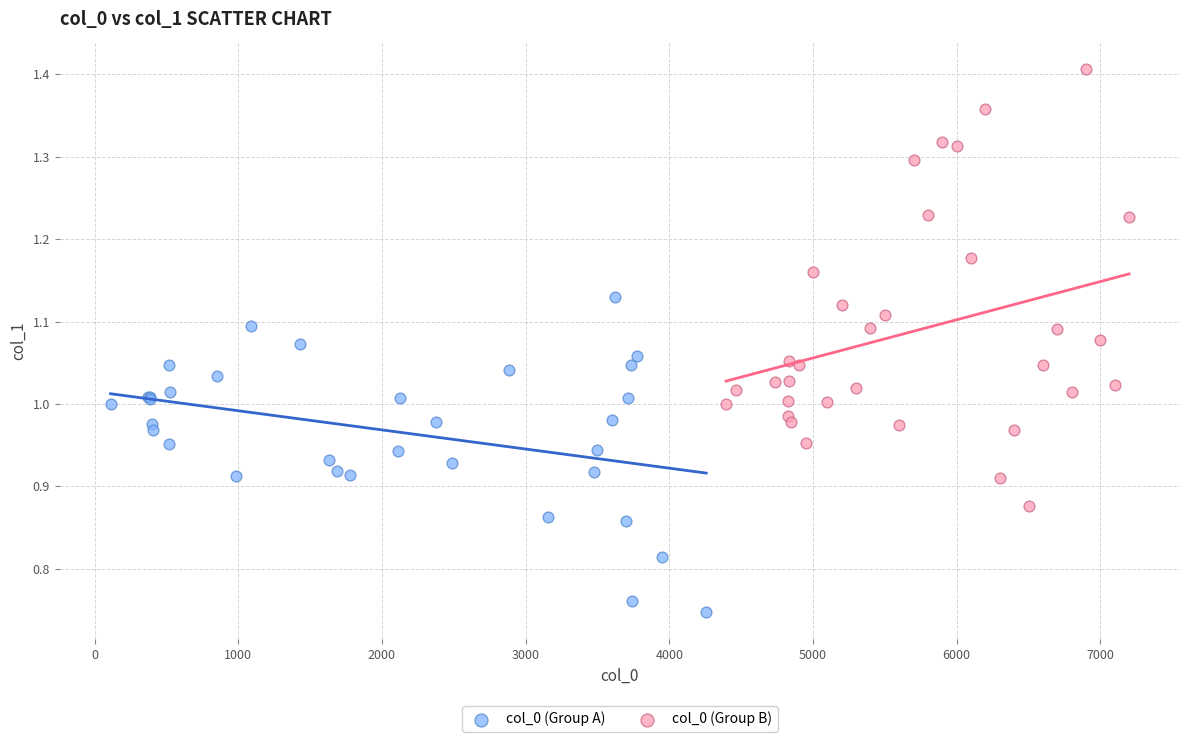

What are all the series names shown in the legend?

col_0 (Group A), col_0 (Group B)